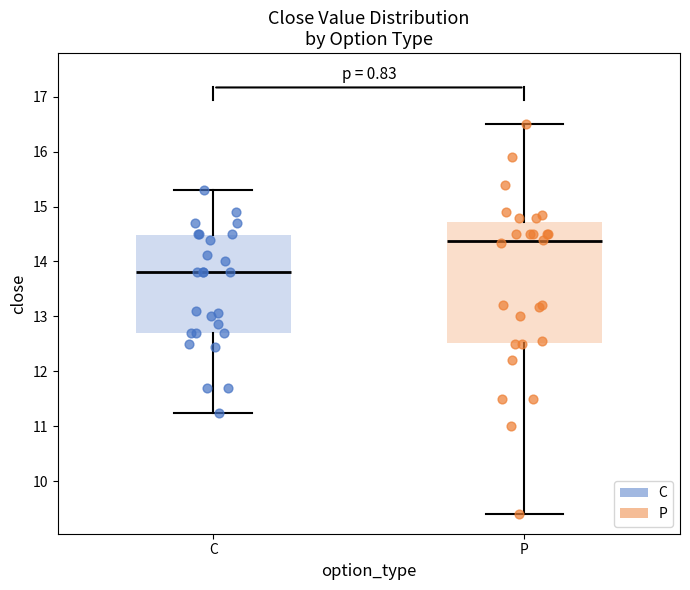

Reading left to right, read every box against the y-axis: the position of its median line, the range the box covers, and the ends of its whiskers. The values are not printed on the chart, so give them approximately, as read against the axis.

C: median 13.8, box 12.7 to 14.5, whiskers 11.3 to 15.3
P: median 14.4, box 12.5 to 14.7, whiskers 9.4 to 16.5